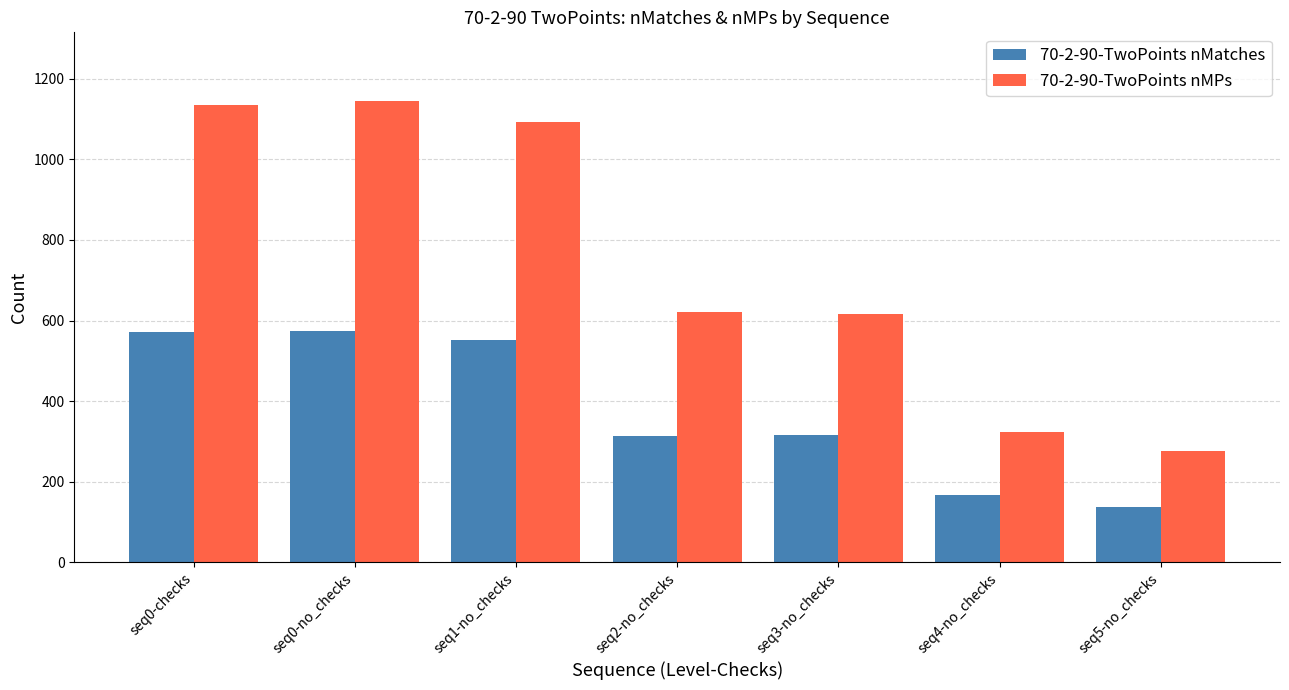

Rank the series by their average value, from lowest to highest.

70-2-90-TwoPoints nMatches, 70-2-90-TwoPoints nMPs